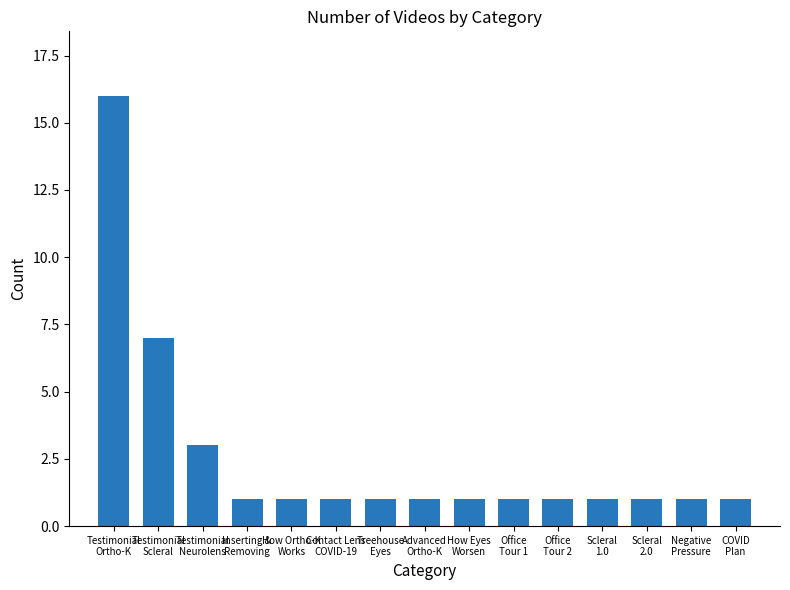

What is the label of the 10th bar from the right?

Contact Lens
COVID-19